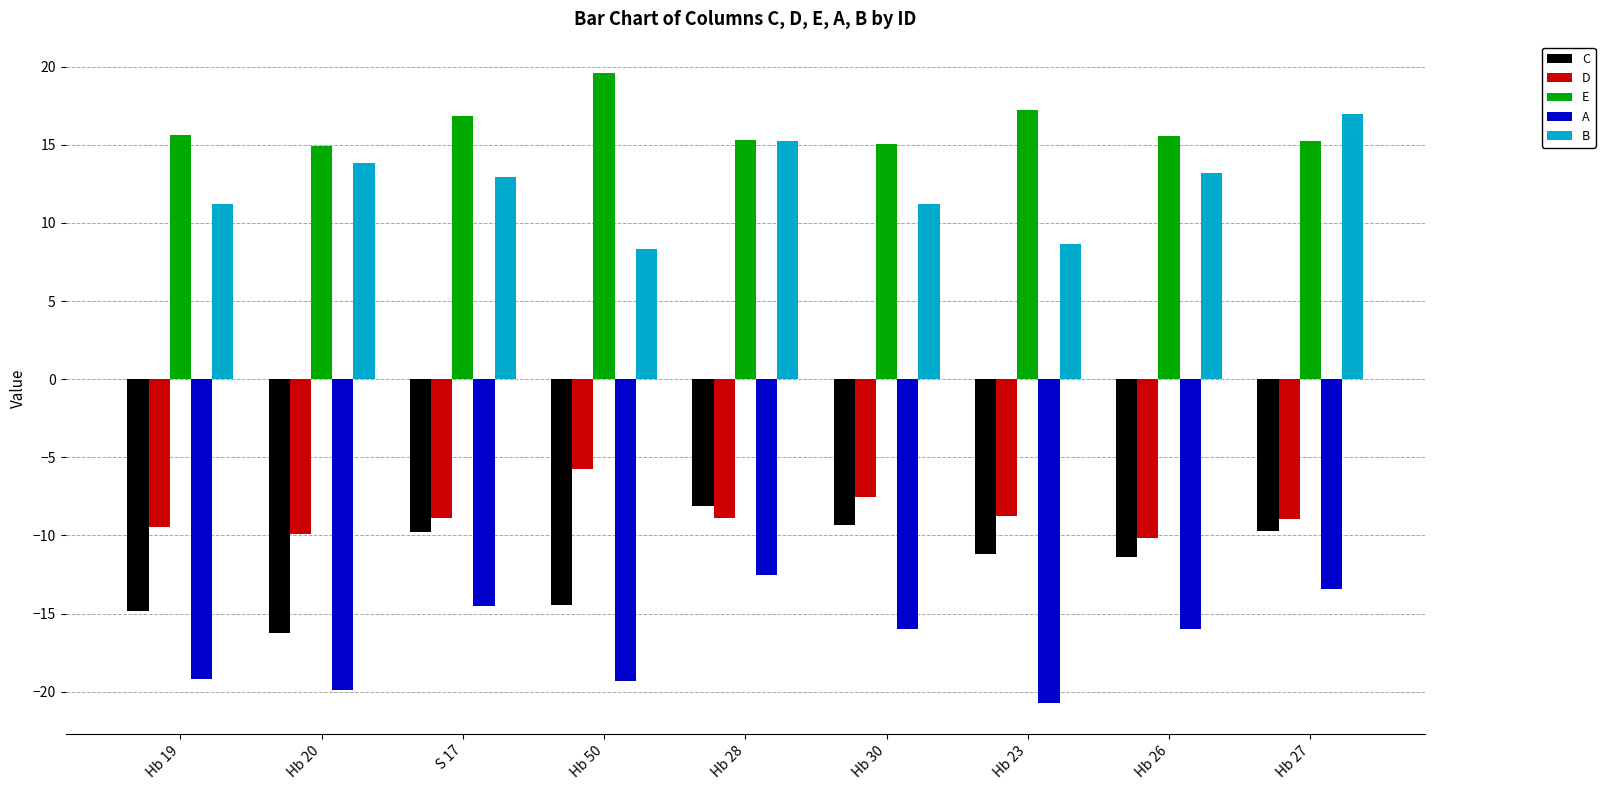

What is the difference between the maximum and minimum values in the D series?

4.4